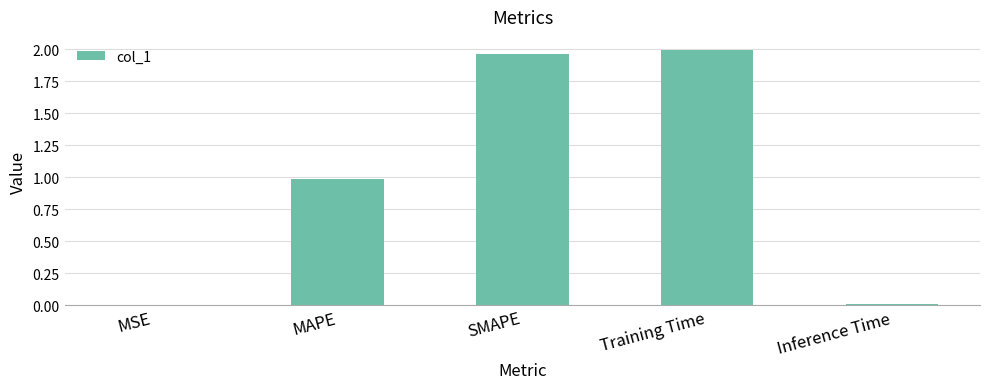

Between SMAPE and MAPE, which is larger?

SMAPE